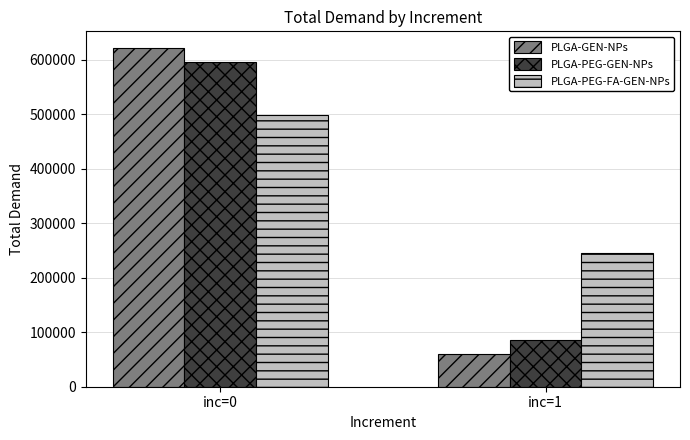

How many groups of bars are there?

2